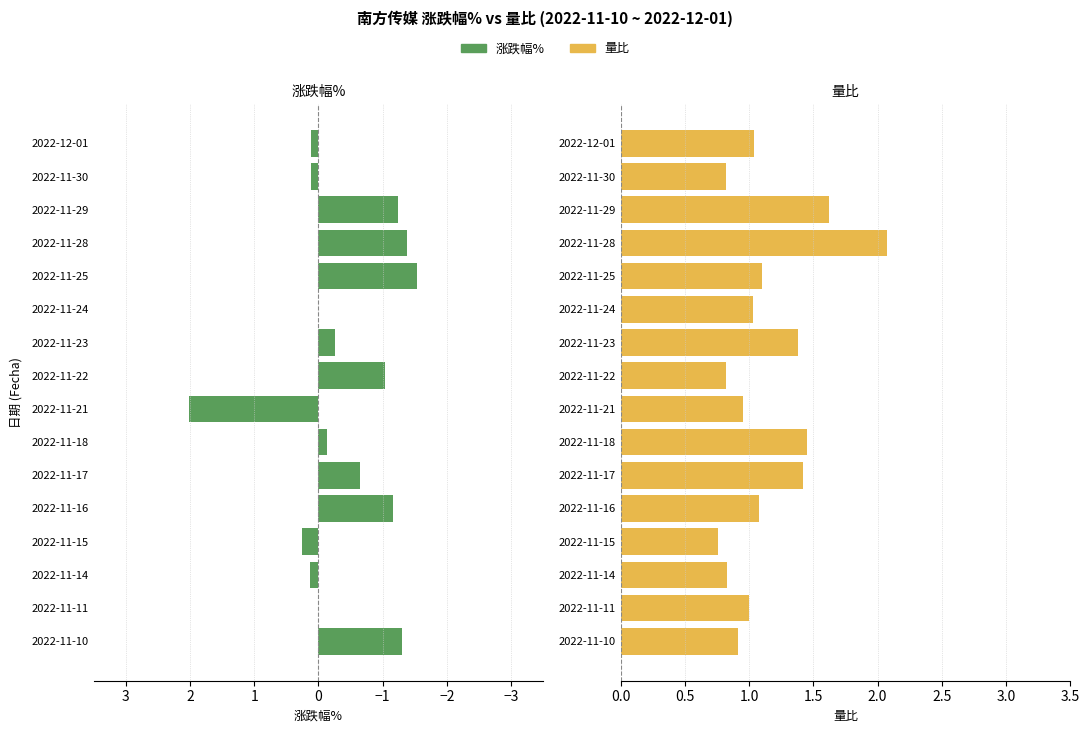

True or false: 涨跌幅% has a value of -0.1 at 2022-11-18.

True